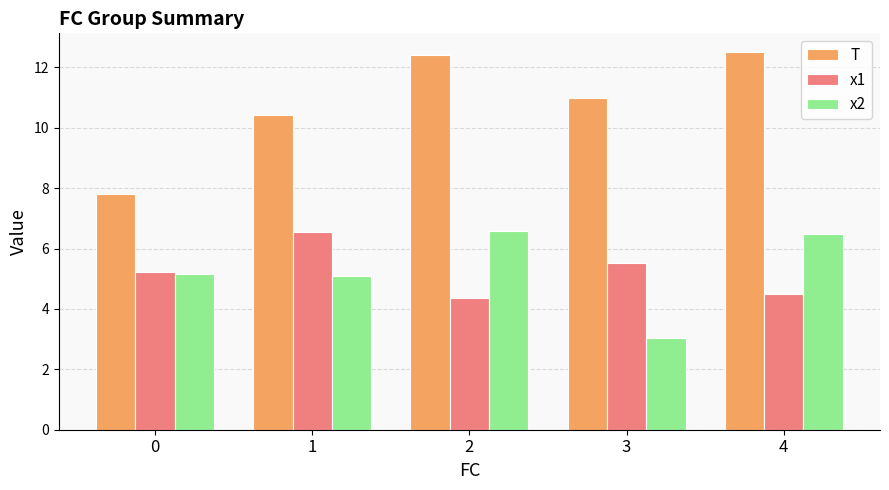

Is the value of x2 at 1 greater than the value of T at 0?

No